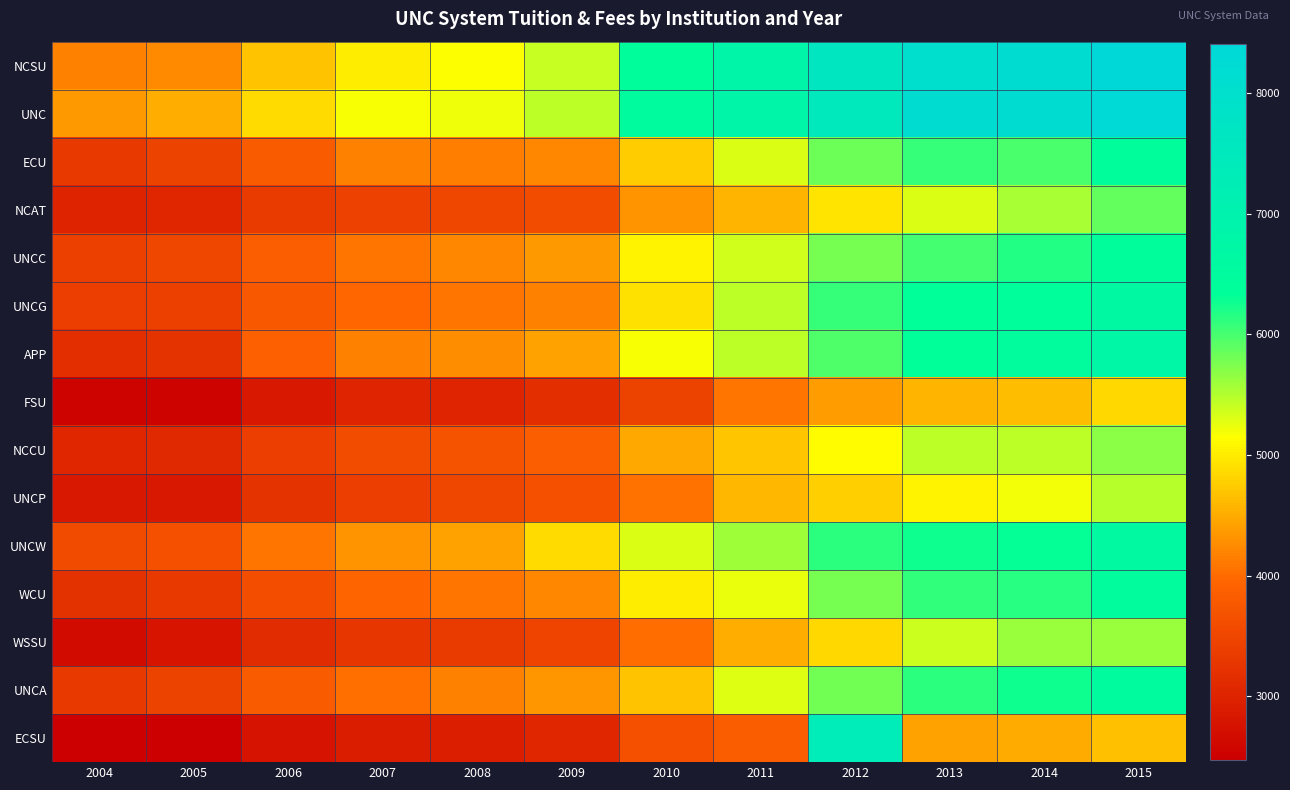

What is the smallest value displayed?

2473.5